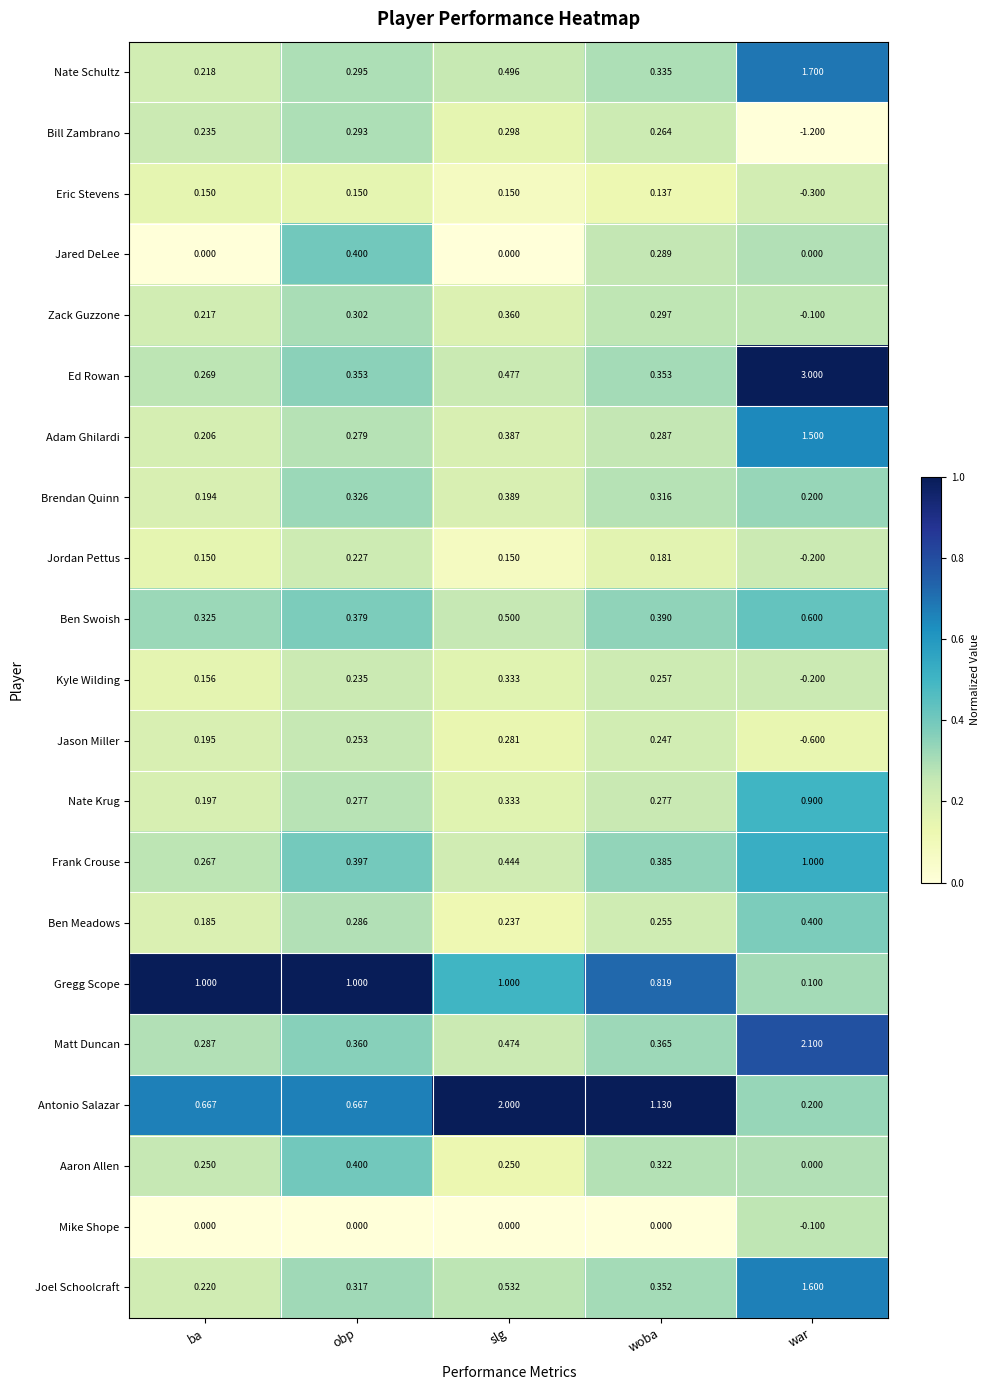

Which series has the widest spread of values?

Ed Rowan